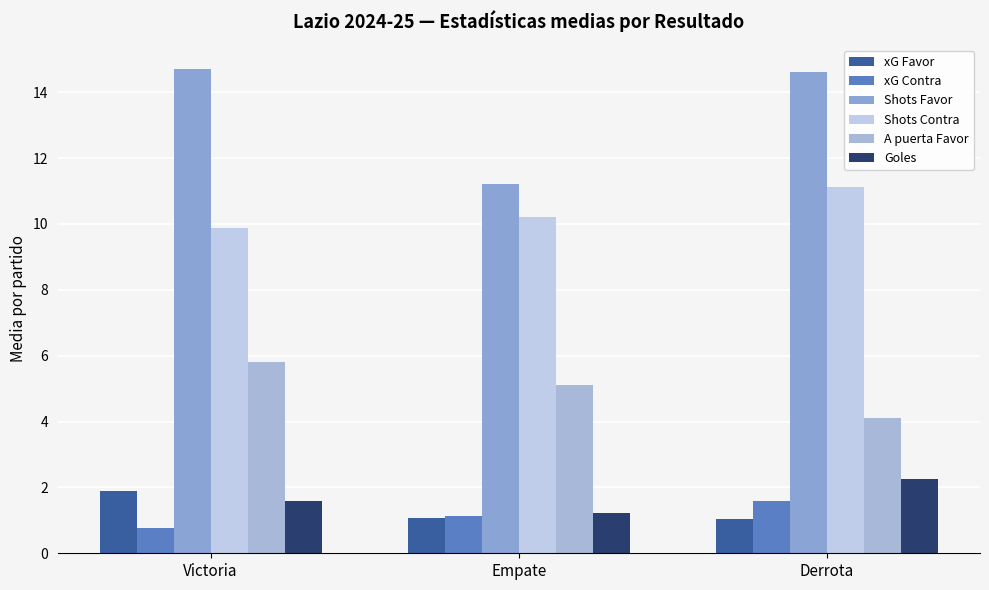

What is the minimum value for Shots Contra?

9.9